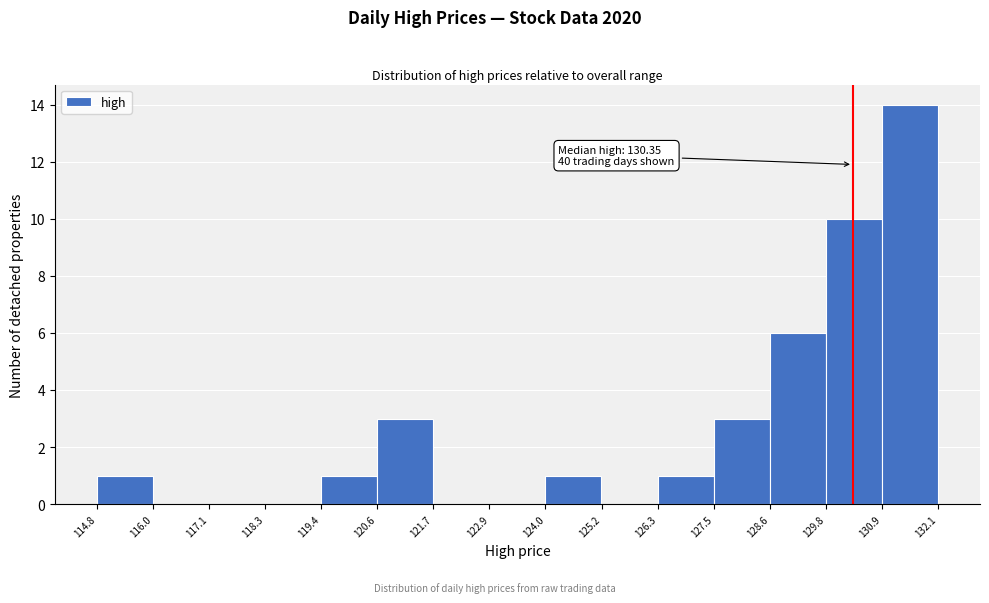

Which range on the x-axis has the tallest bar?

130.9 to 132.1